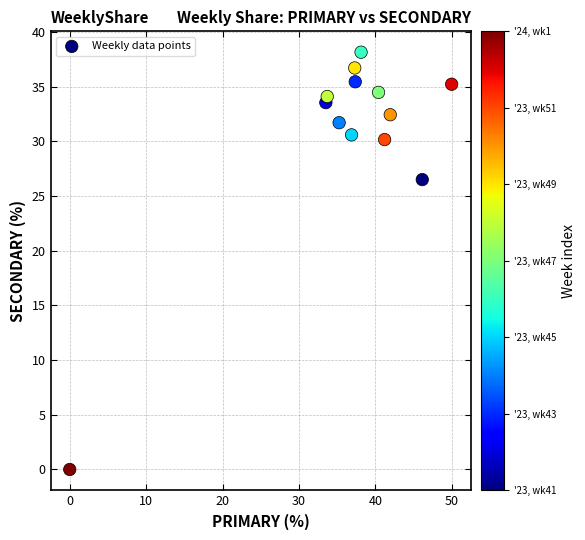

What is the range of Y values (max minus min)?

38.1